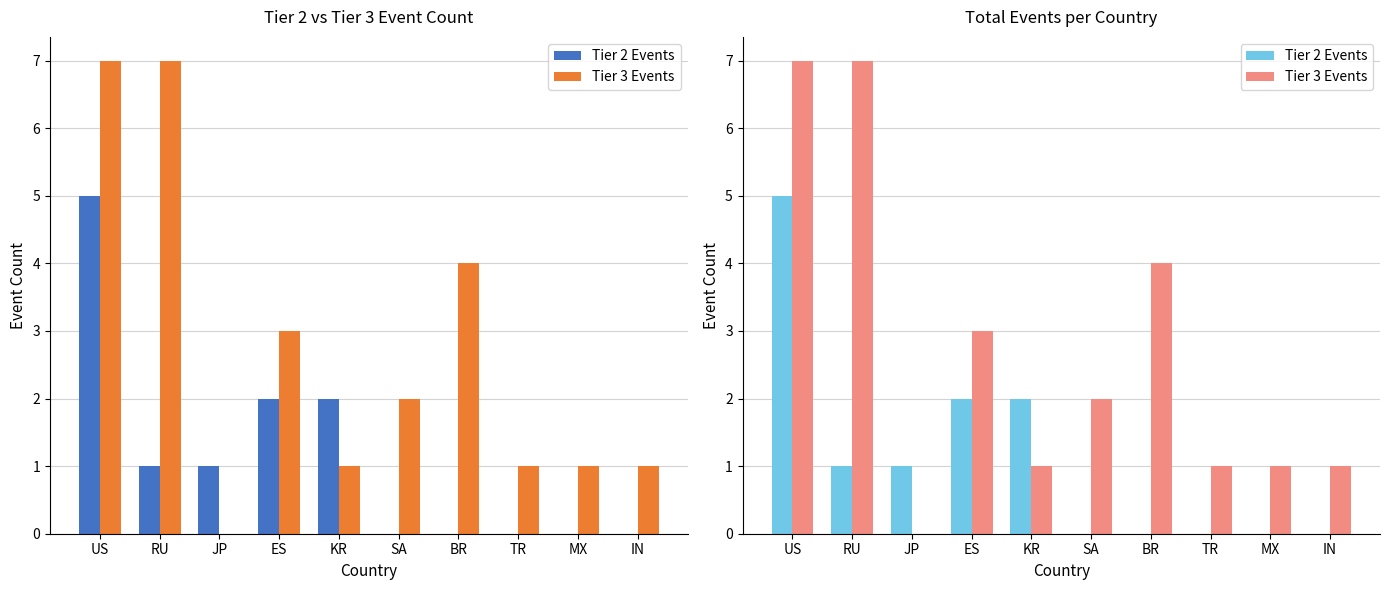

At how many categories does at least one series exceed 3?

3